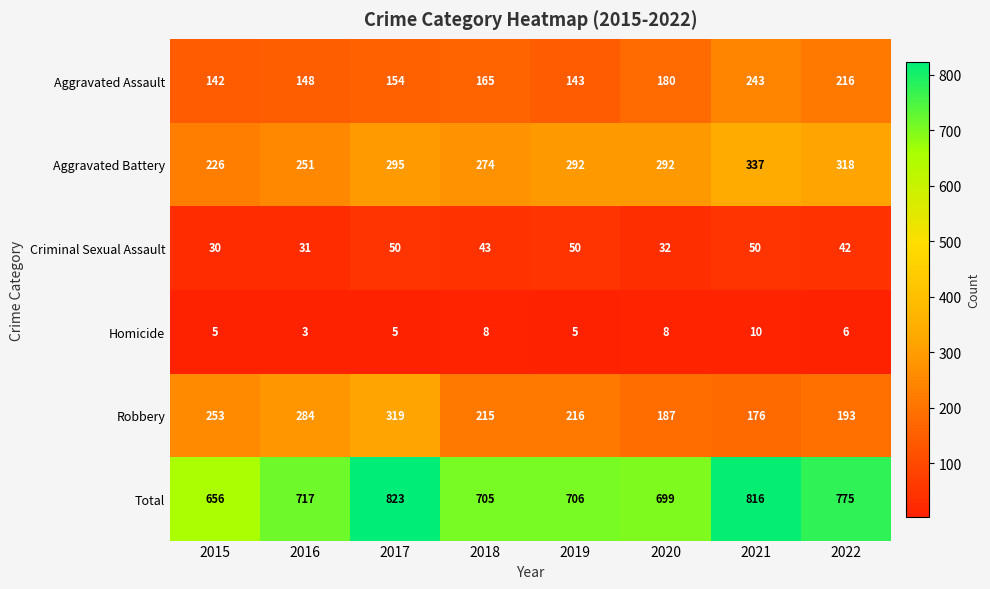

At which category does the chart reach its peak across all series?

2017